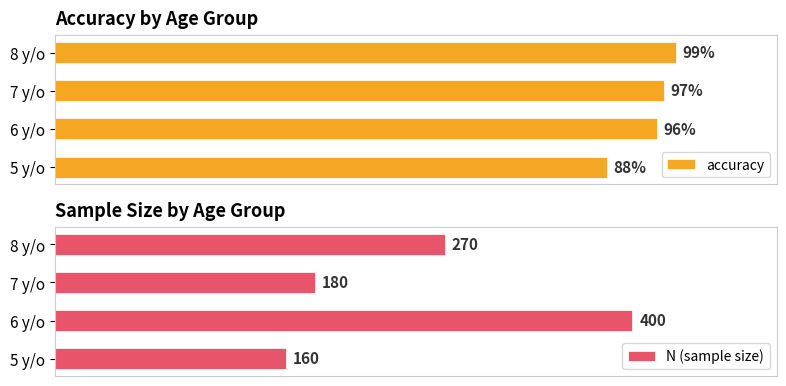

How many groups of bars are there?

4